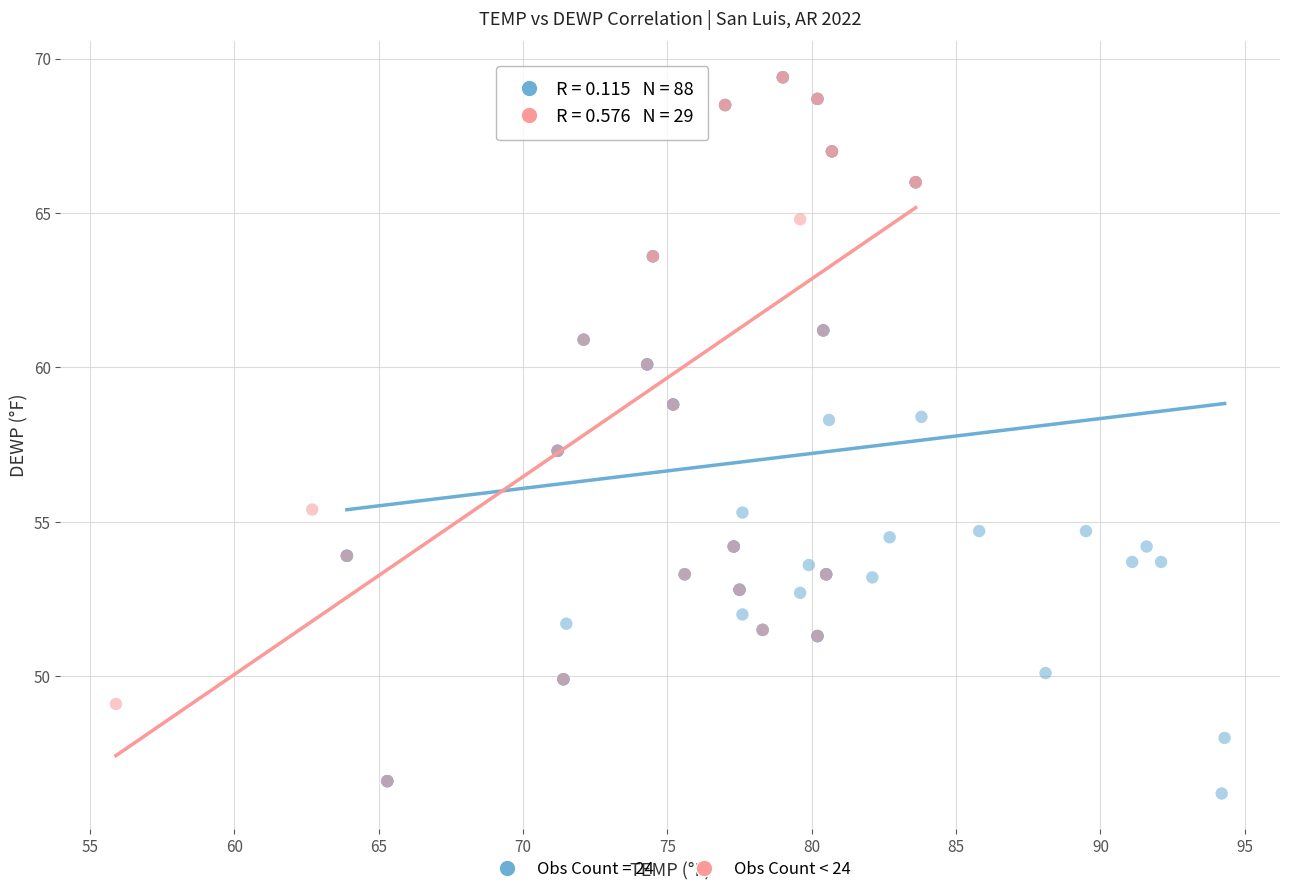

Which series has the widest spread of Y values?

Obs Count = 24